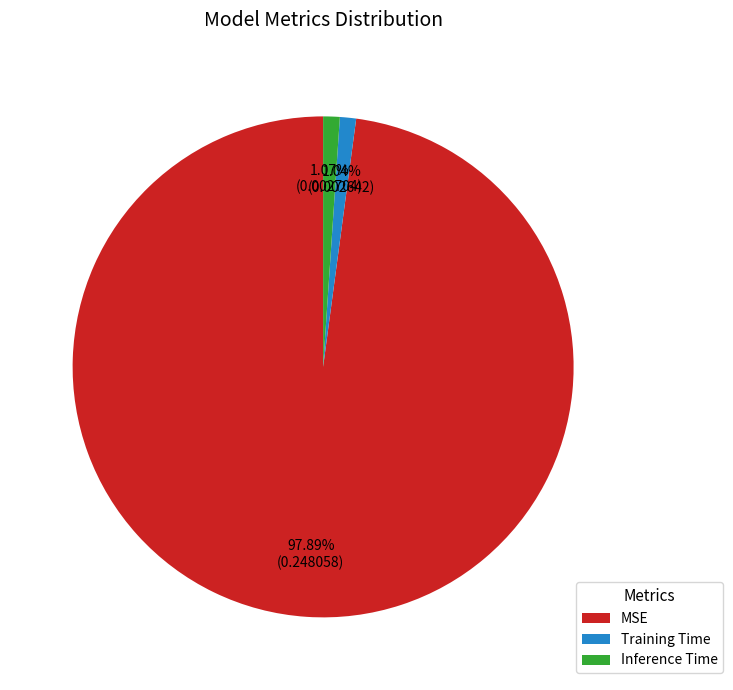

To the nearest percent, what portion does Inference Time represent?

1%